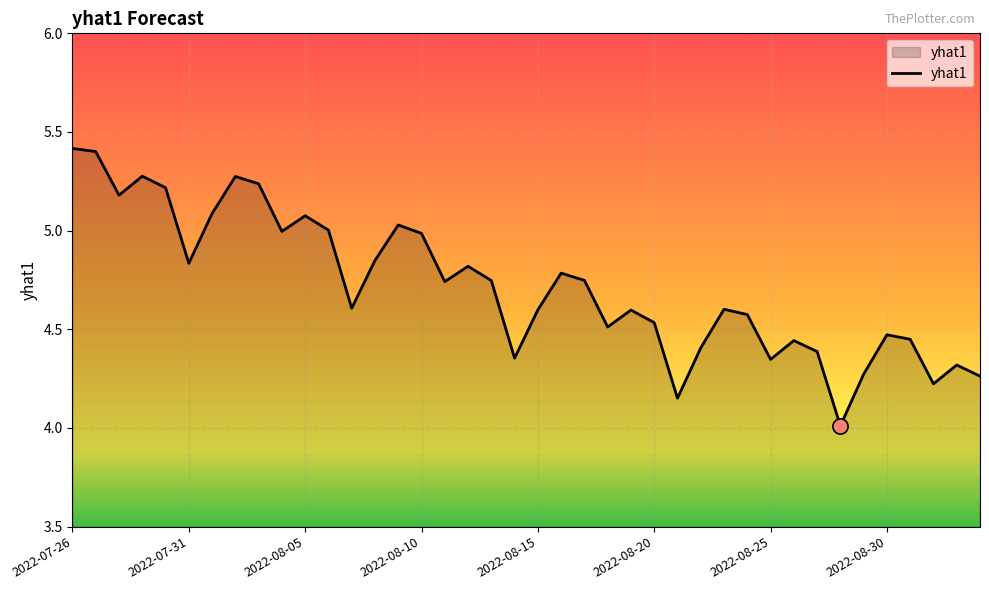

What is the difference between the maximum and minimum values?

1.4